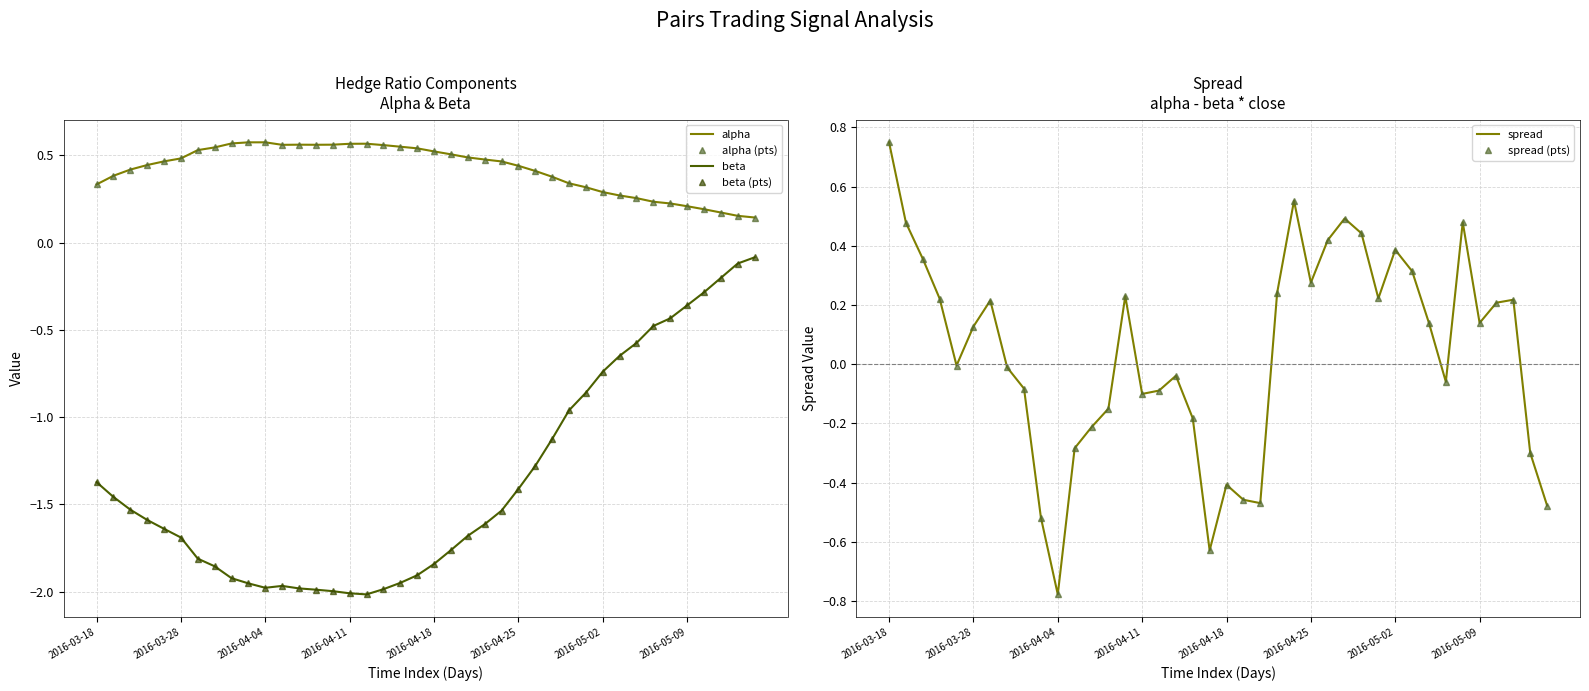

Between 17 and 22, which series saw the biggest shift?

spread